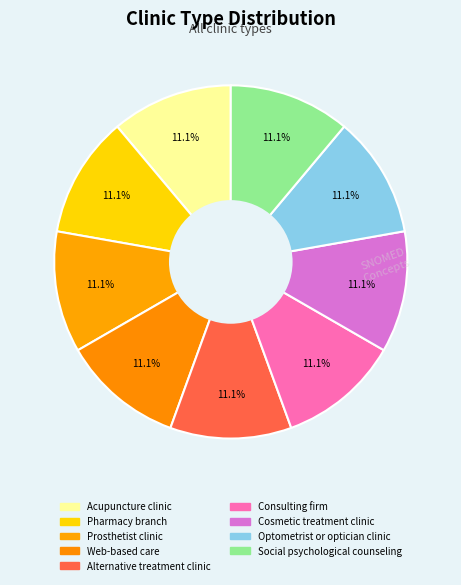

Combined, what portion of the pie is Prosthetist clinic and Pharmacy branch?

22.2%